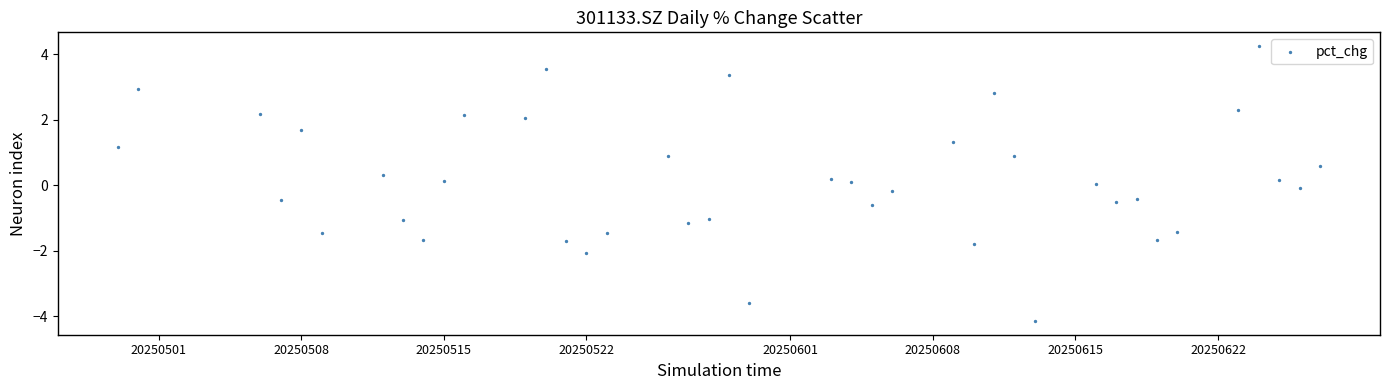

What is the range of X values (max minus min)?

59.0